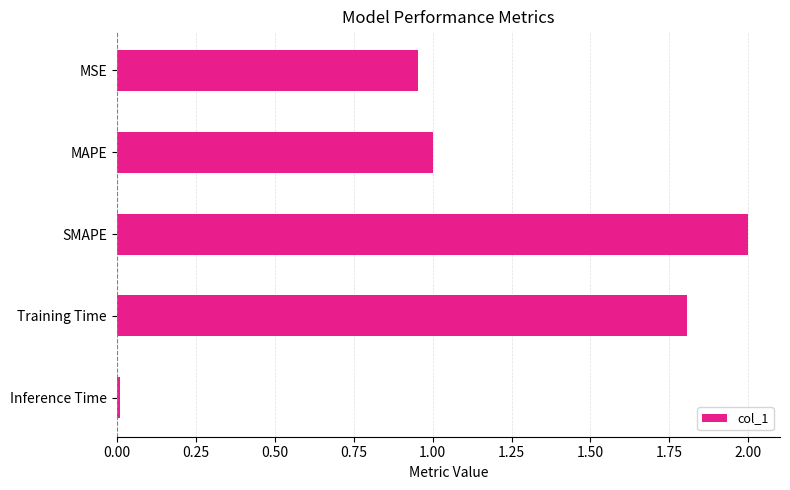

What is the value of the 4th bar from the top?

1.8